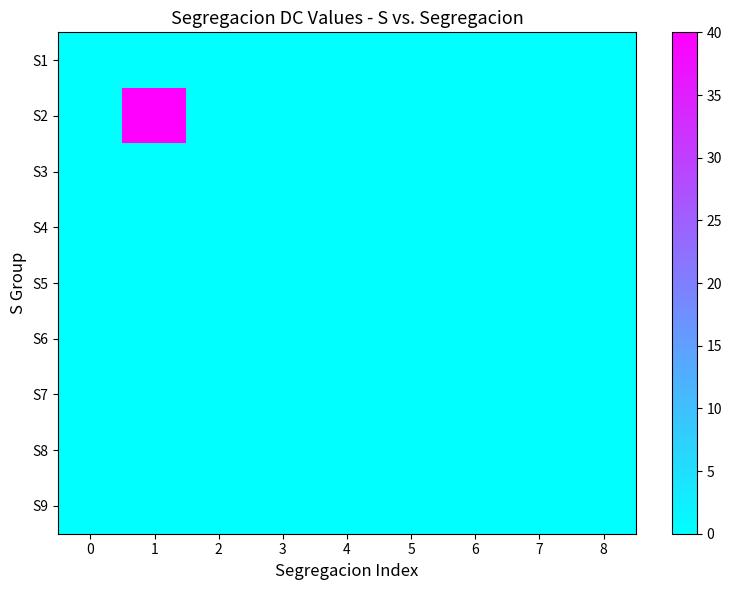

At which category is the sum across all series the highest?

1